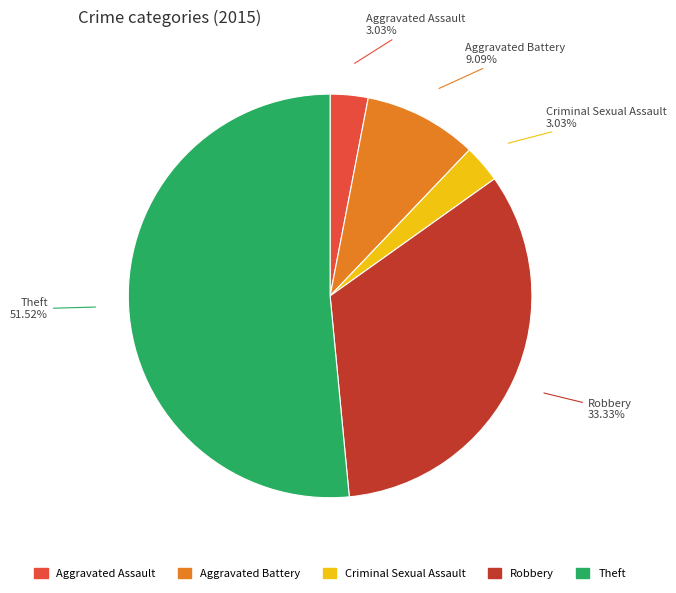

How many segments does this pie chart have?

5